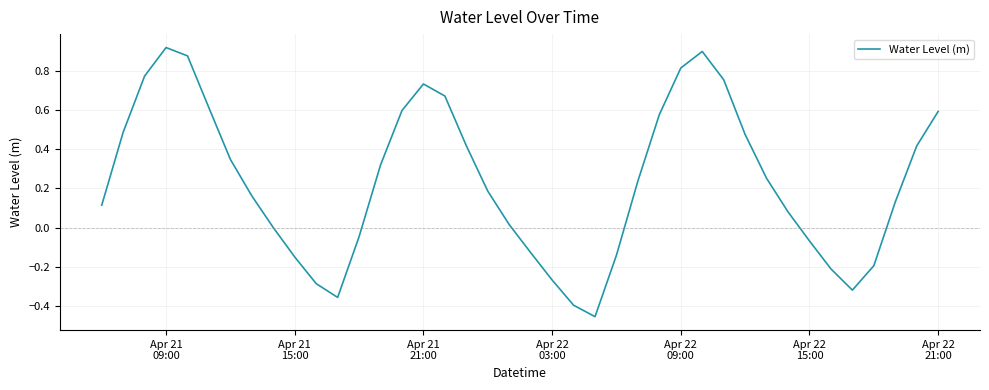

Reading left to right, transcribe all the data shown in this chart.

0.1	0.5	0.8	0.9	0.9	0.6	0.3	0.2	-0.0	-0.2	-0.3	-0.4	-0.0	0.3	0.6	0.7	0.7	0.4	0.2	0.0	-0.1	-0.3	-0.4	-0.5	-0.1	0.2	0.6	0.8	0.9	0.8	0.5	0.3	0.1	-0.1	-0.2	-0.3	-0.2	0.1	0.4	0.6